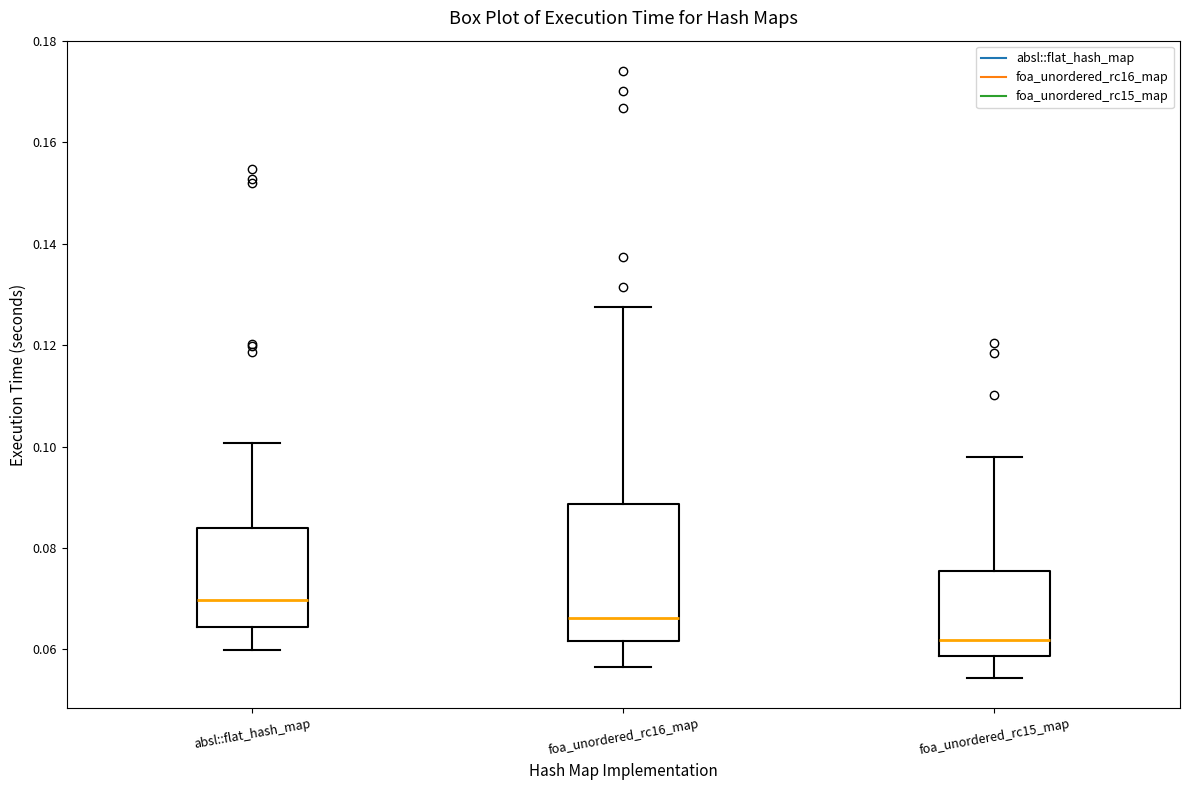

Reading left to right, transcribe this box plot: for each box, give where its median line is, the range the box spans, and where its two whiskers end, as read against the y-axis. The values are not printed on the chart, so give them approximately, as read against the axis.

absl::flat_hash_map: median 0.070, box 0.064 to 0.084, whiskers 0.060 to 0.100
foa_unordered_rc16_map: median 0.066, box 0.062 to 0.088, whiskers 0.056 to 0.128
foa_unordered_rc15_map: median 0.062, box 0.058 to 0.076, whiskers 0.054 to 0.098